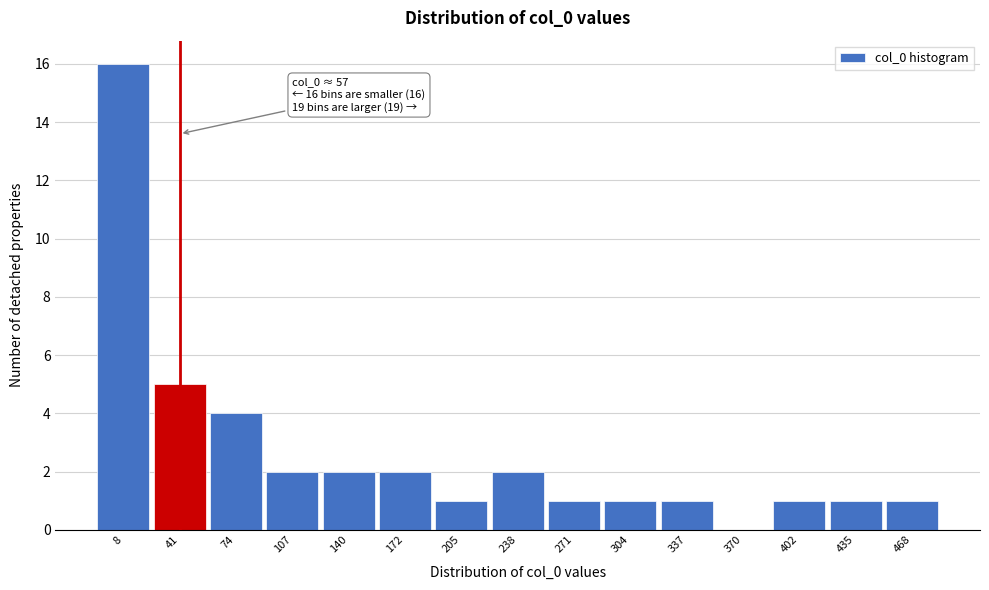

Reading left to right, list all the values displayed in this chart.

8=16	41=5	74=4	107=2	140=2	172=2	205=1	238=2	271=1	304=1	337=1	370=0	402=1	435=1	468=1